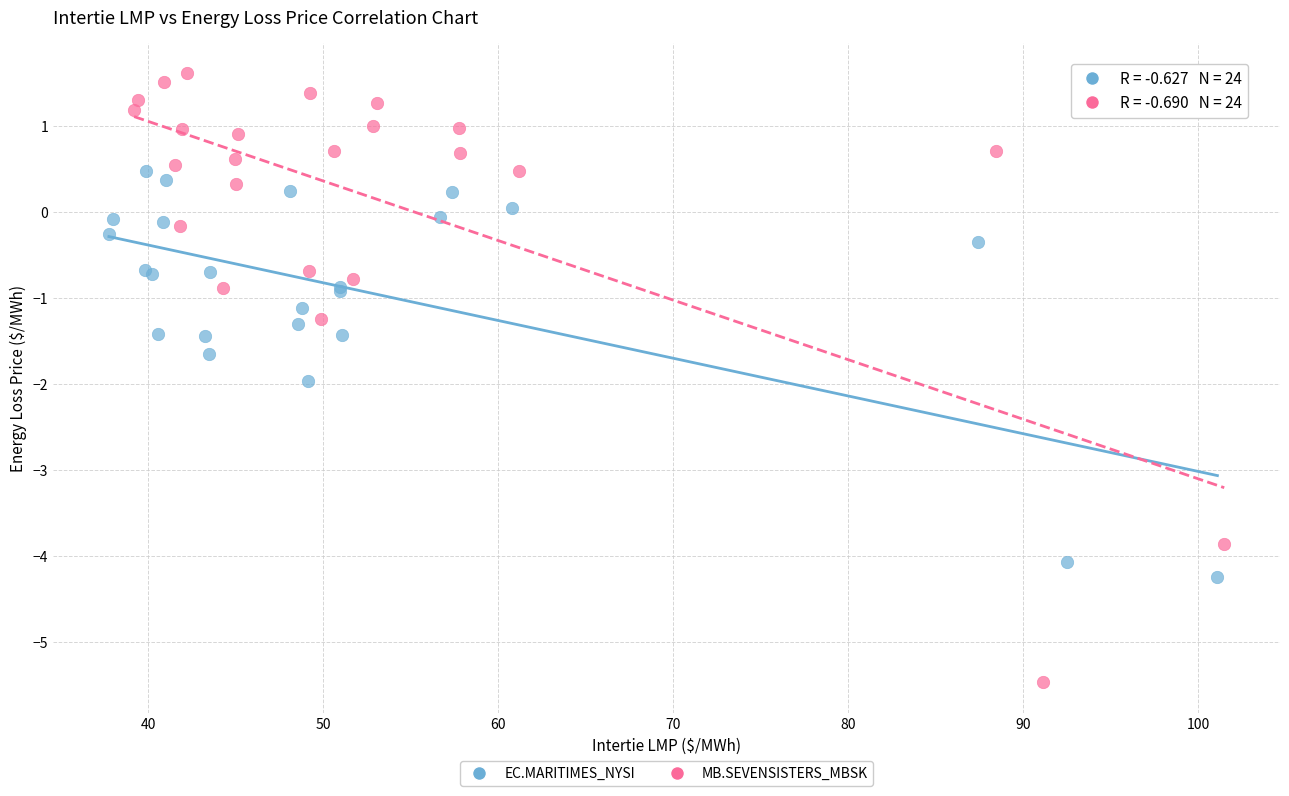

Which series has the widest spread of Y values?

MB.SEVENSISTERS_MBSK